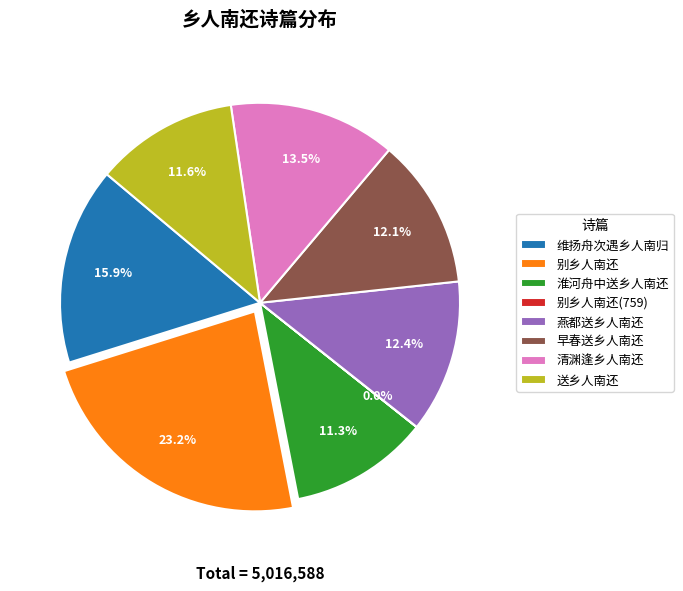

Is it true that 淮河舟中送乡人南还 is 5% of the pie?

False